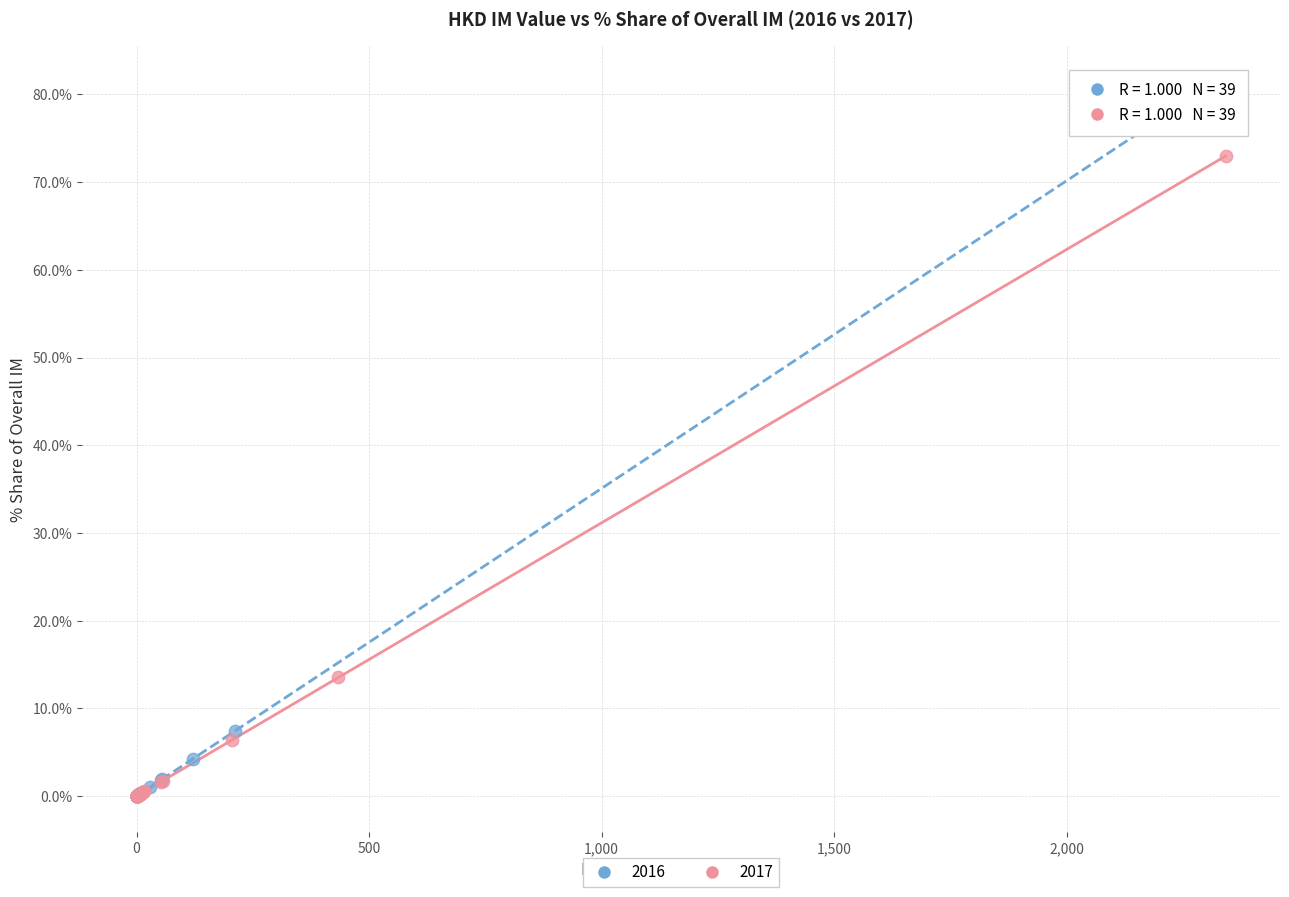

Which series contains the highest Y value?

2016